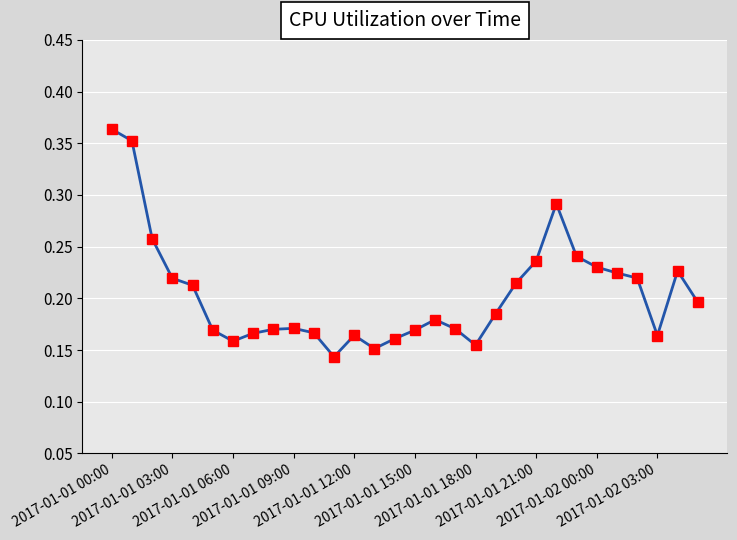

True or false: the data has more than 0 interior local peaks.

True